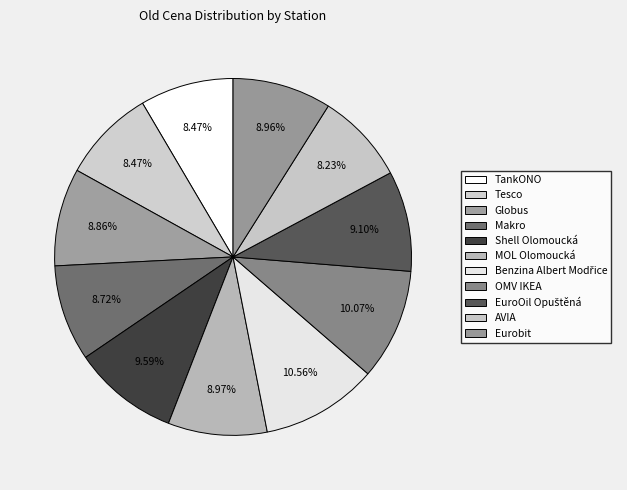

Do Globus and AVIA together represent more than half of the pie?

No